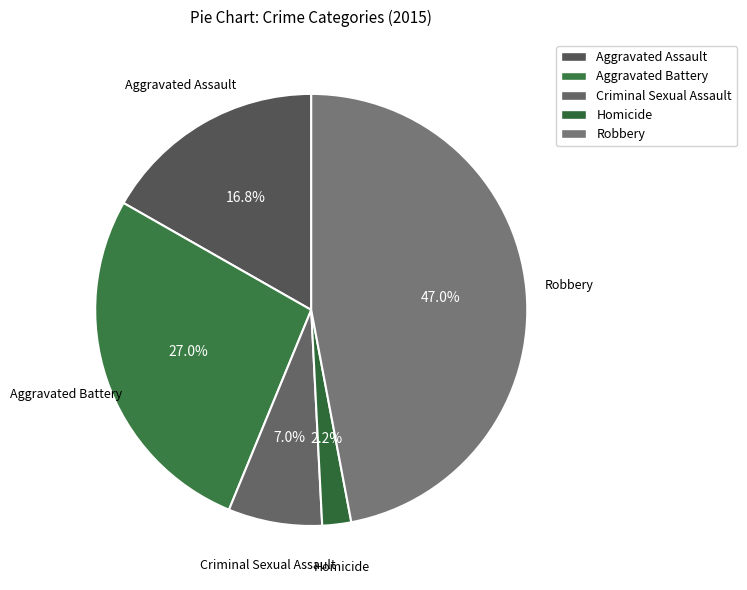

Which category has the smallest portion of the pie?

Homicide